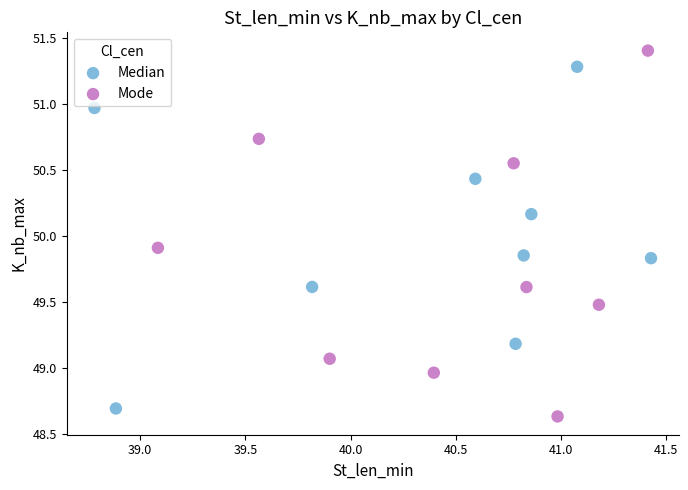

Which series has the widest spread of Y values?

Mode